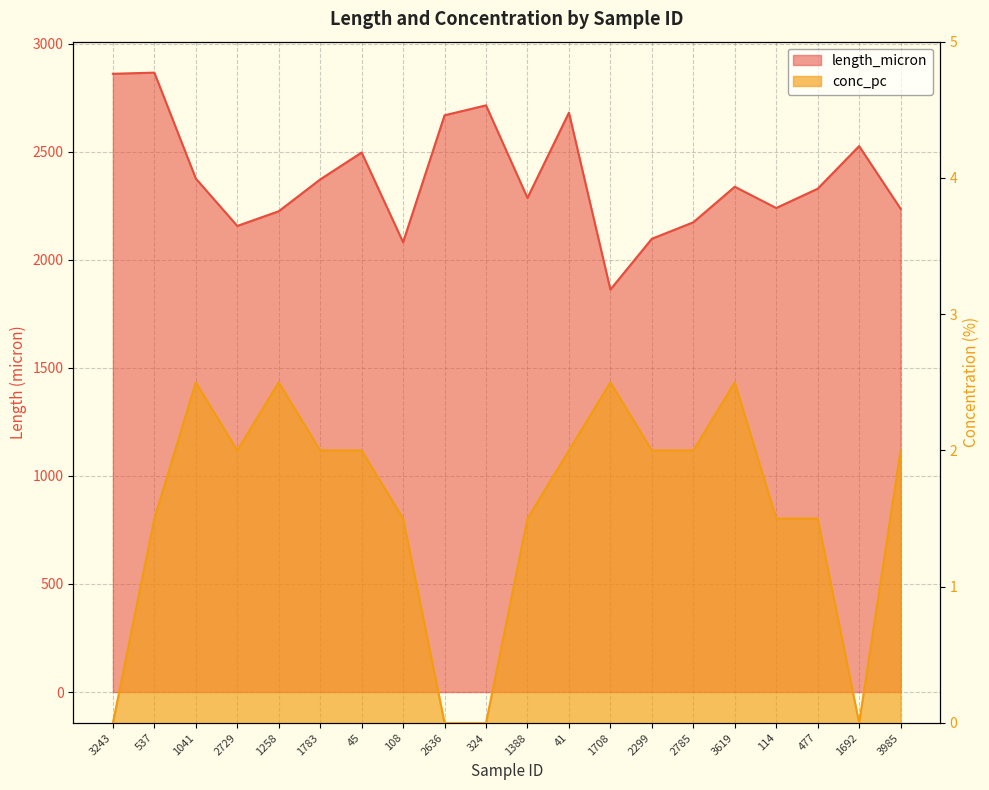

What is the difference between the maximum and second lowest values in the length_micron series?

784.6